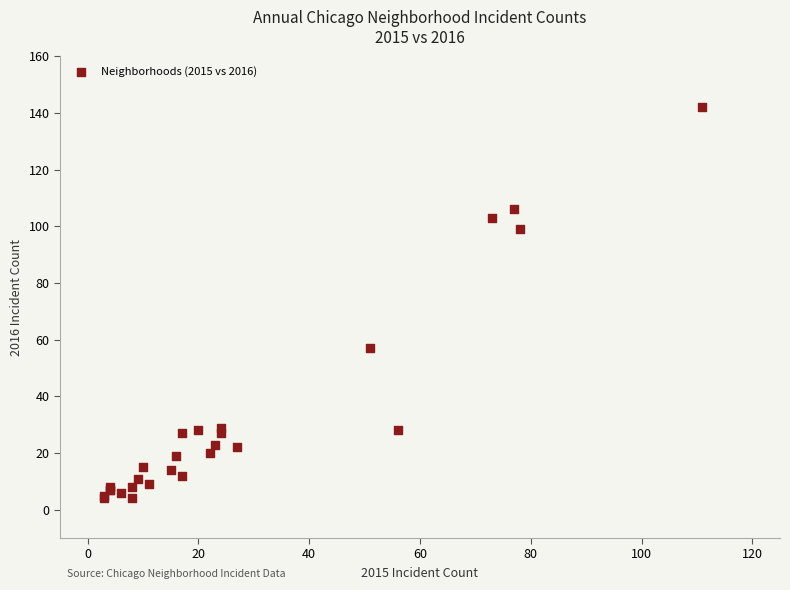

What Y value in the scatter plot is closest to 73?

57